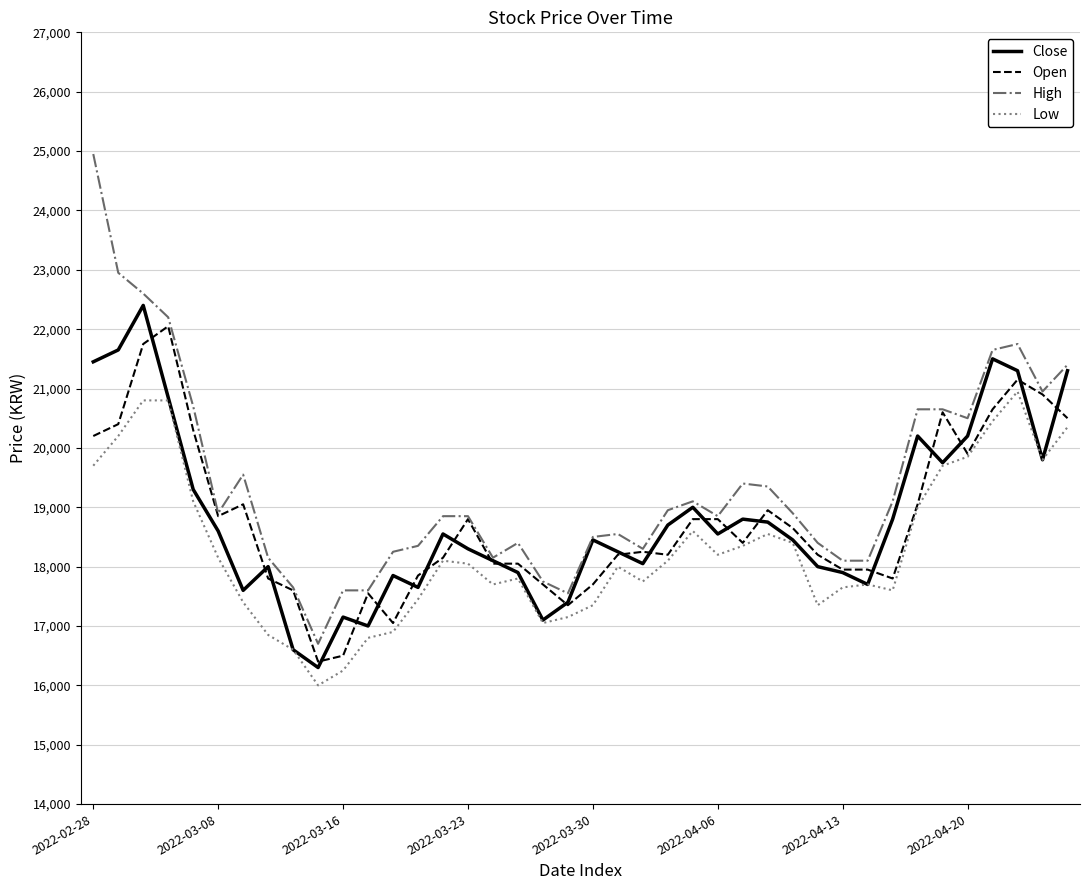

Which series has the largest total across all categories?

High